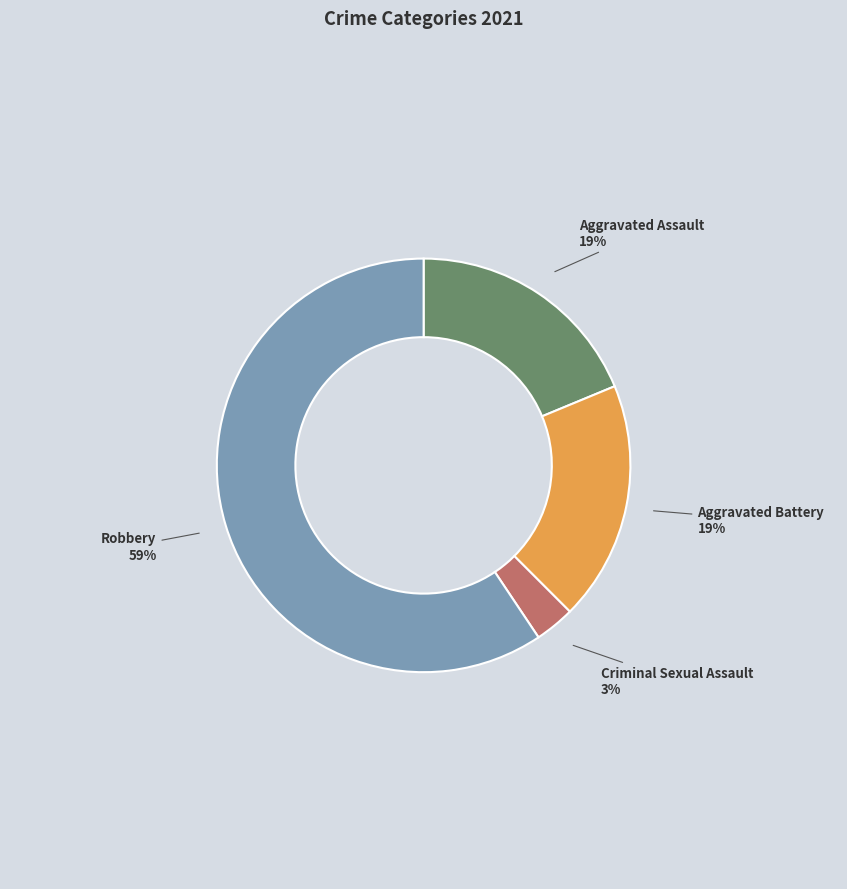

Which slice is the largest?

Robbery